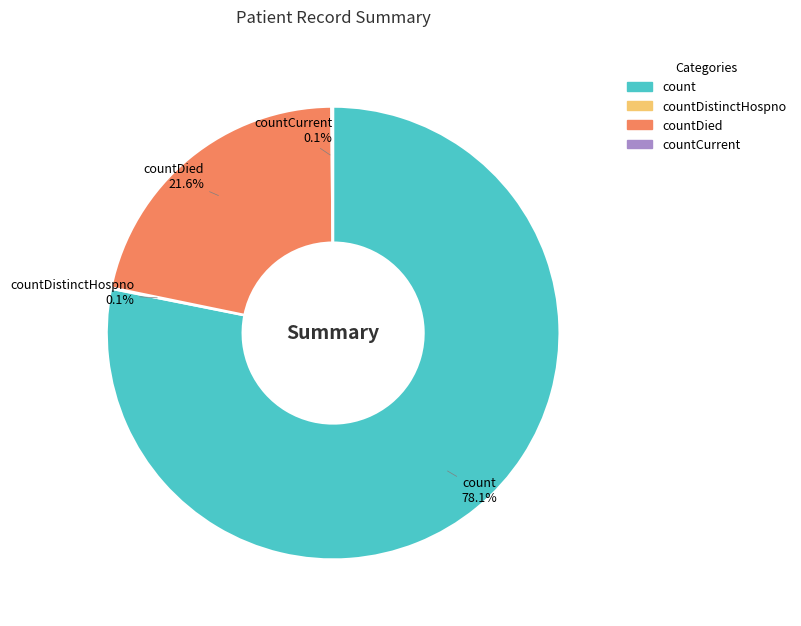

Is there a majority slice in this chart?

Yes